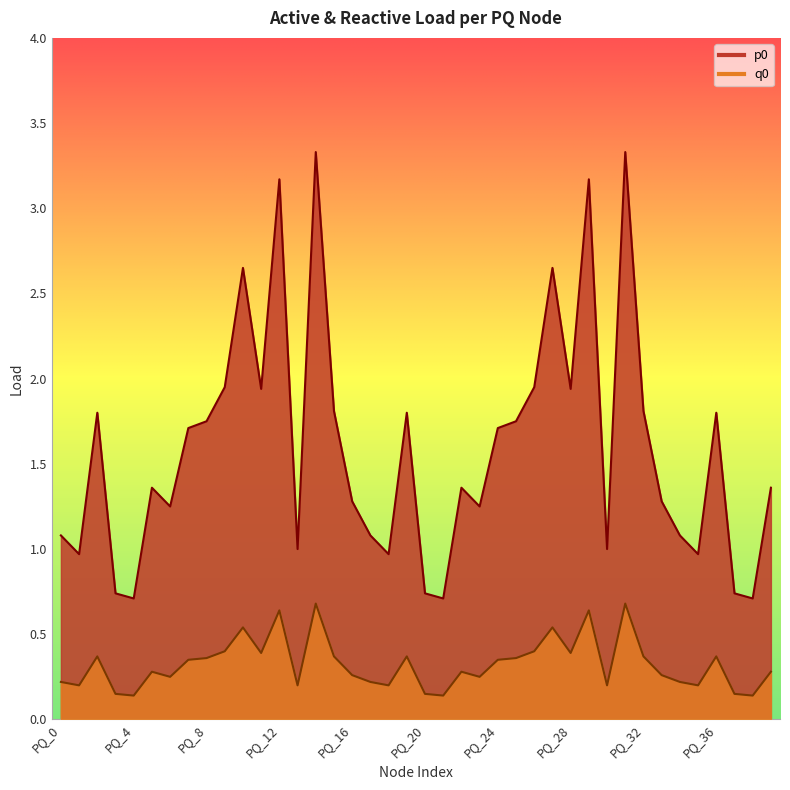

Rank the series by their average value, from highest to lowest.

p0, q0